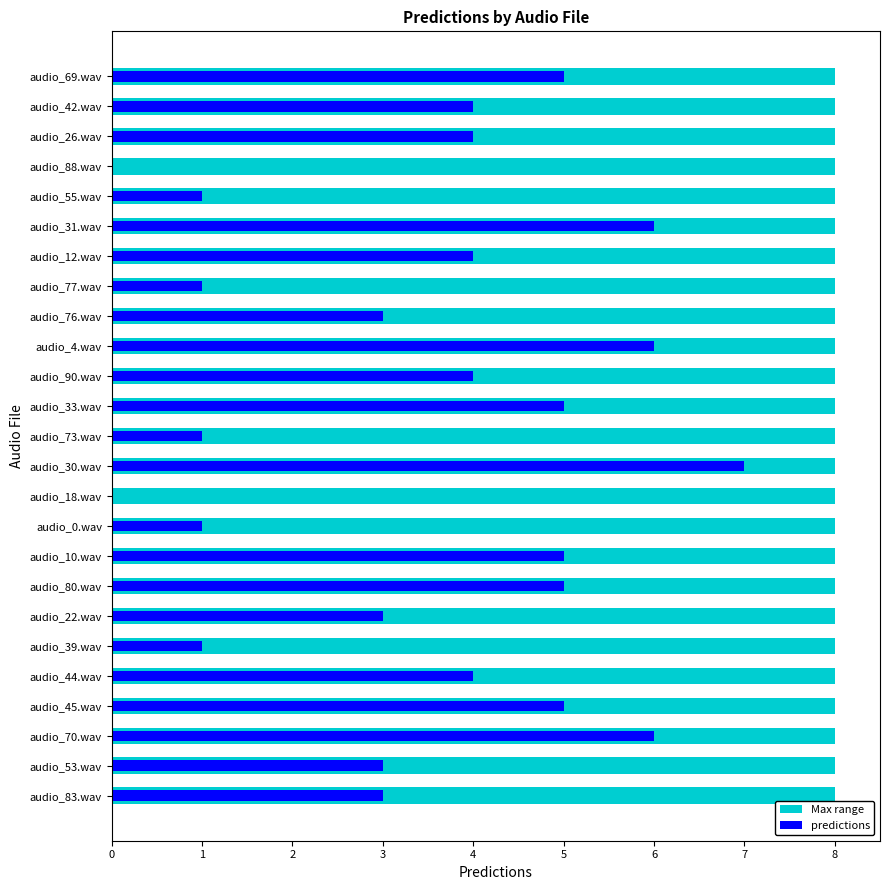

How many data points does each series have?

25